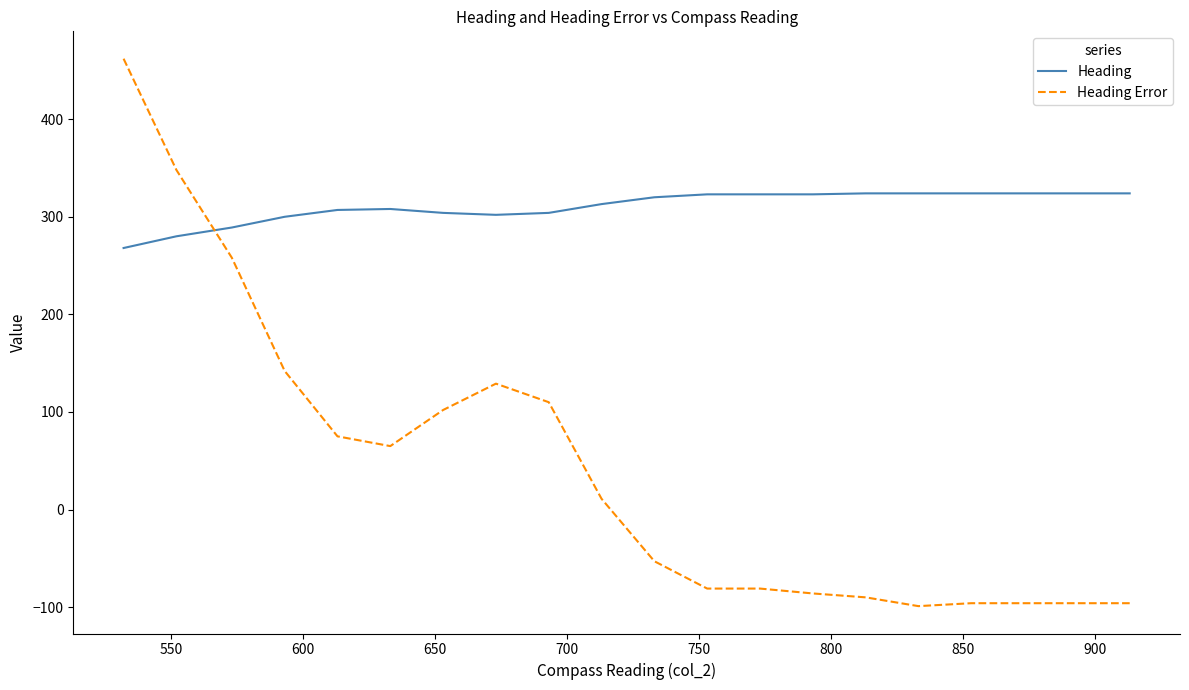

List the series in order of their overall mean, highest first.

Heading, Heading Error